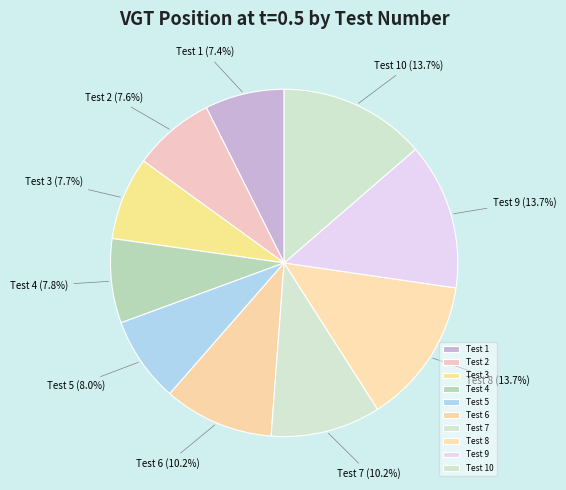

Does any single category account for the majority?

No